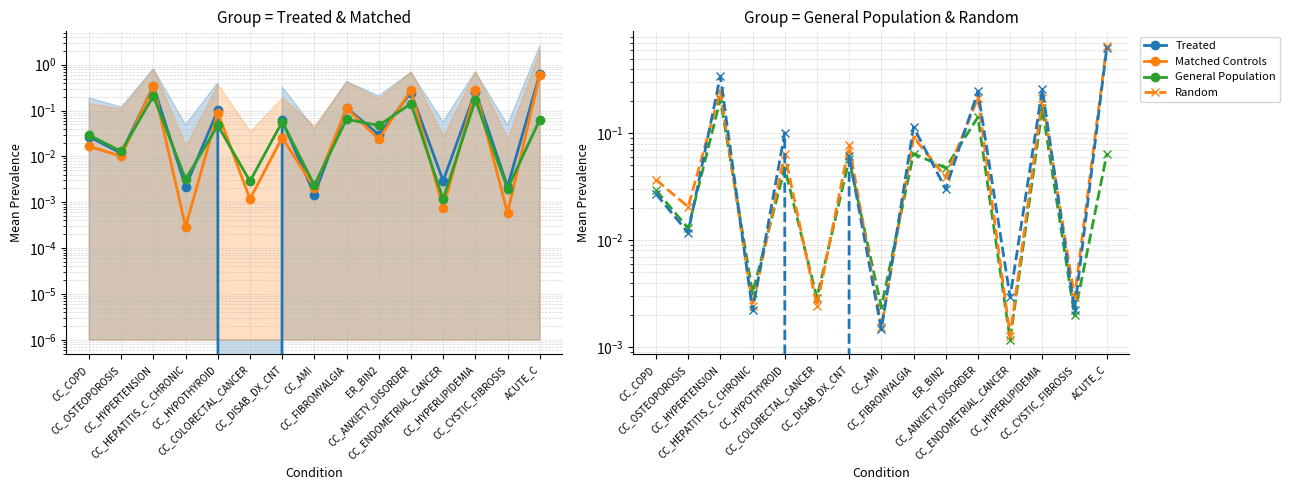

What is the highest value of the General Population series?

0.2